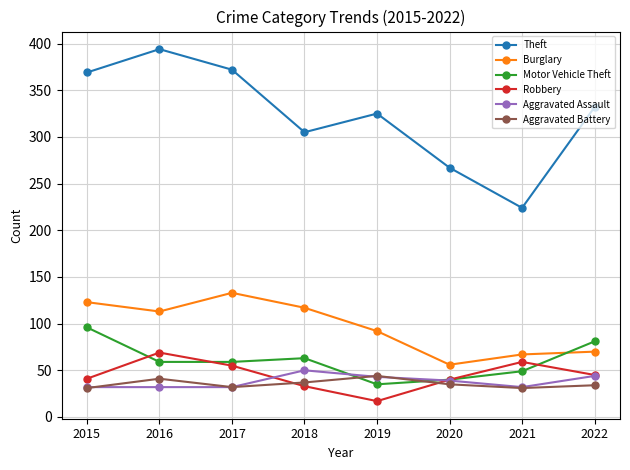

True or false: Burglary has a value of 123 at 2015.

True